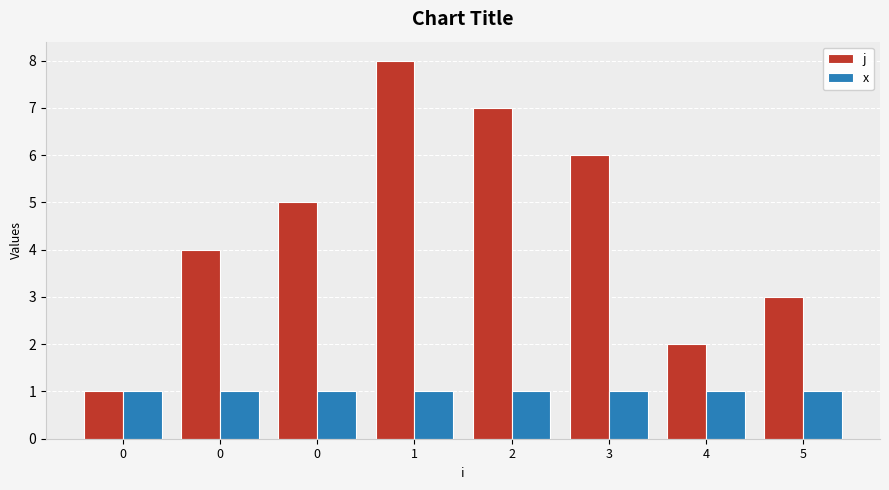

What is the sum of the j values at 2 and 0?

11